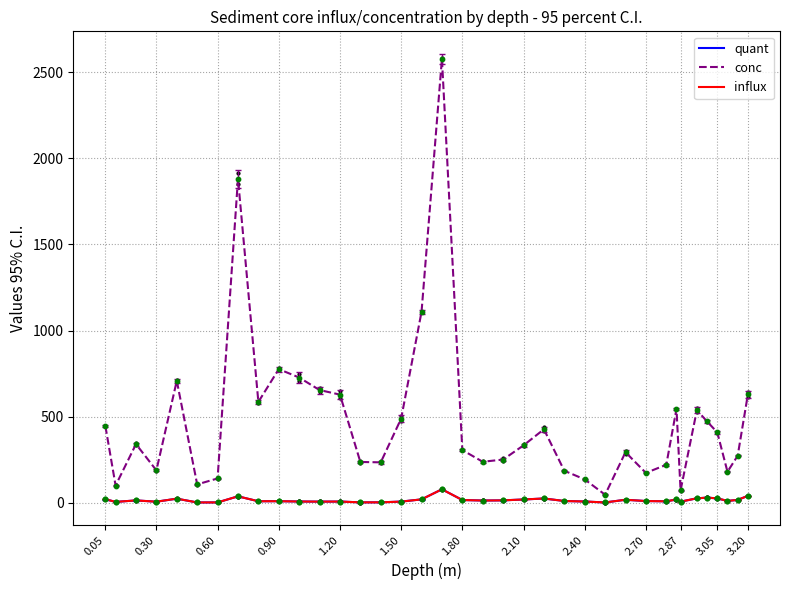

At which category is the sum across all series the highest?

17